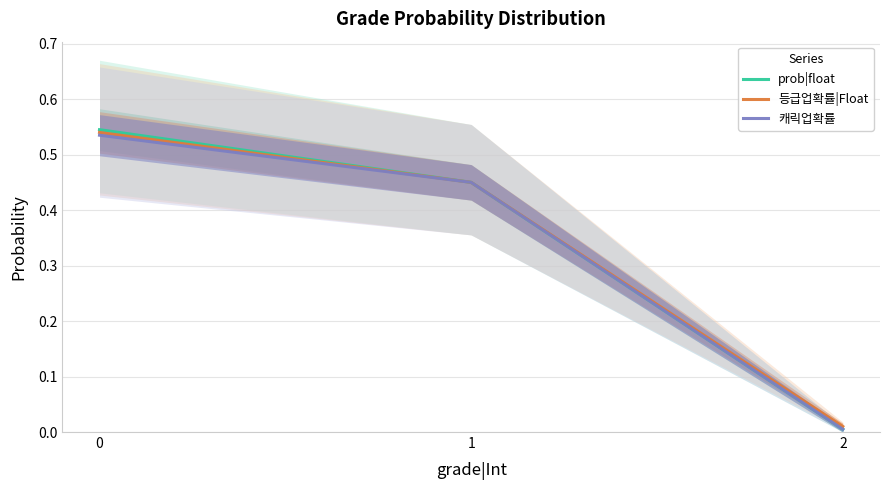

What is the value of the 등급업확률|Float point at the 2nd from the left?

0.5